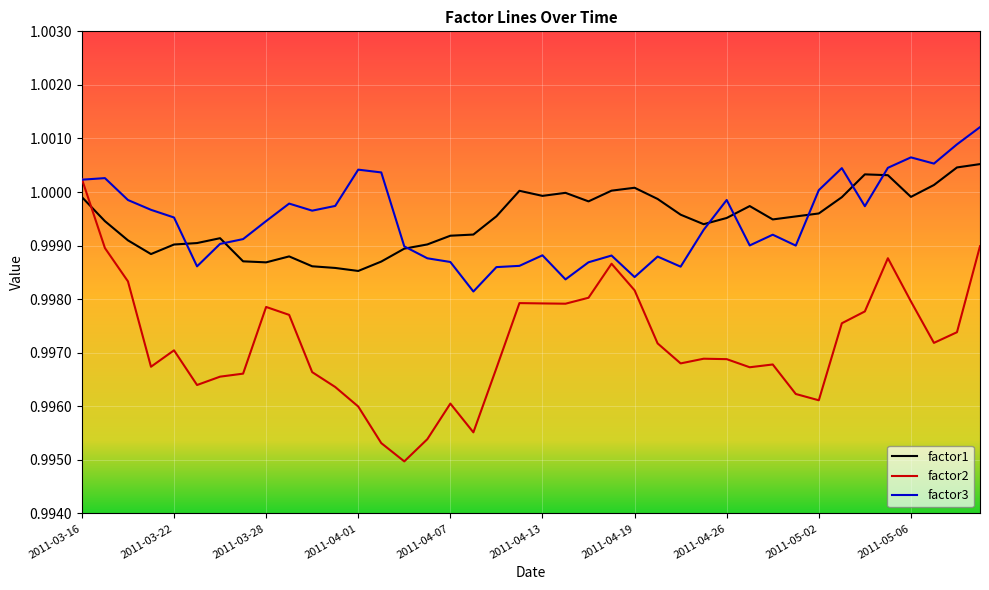

Which series has the widest spread of values?

factor2